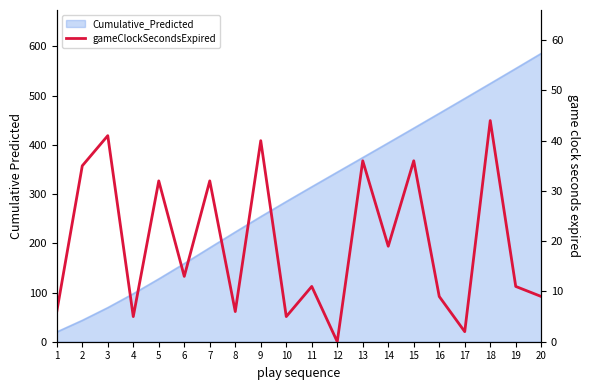

Rank the categories by value from highest to lowest.

18, 3, 9, 13, 15, 2, 5, 7, 14, 6, 11, 19, 16, 20, 1, 8, 4, 10, 17, 12